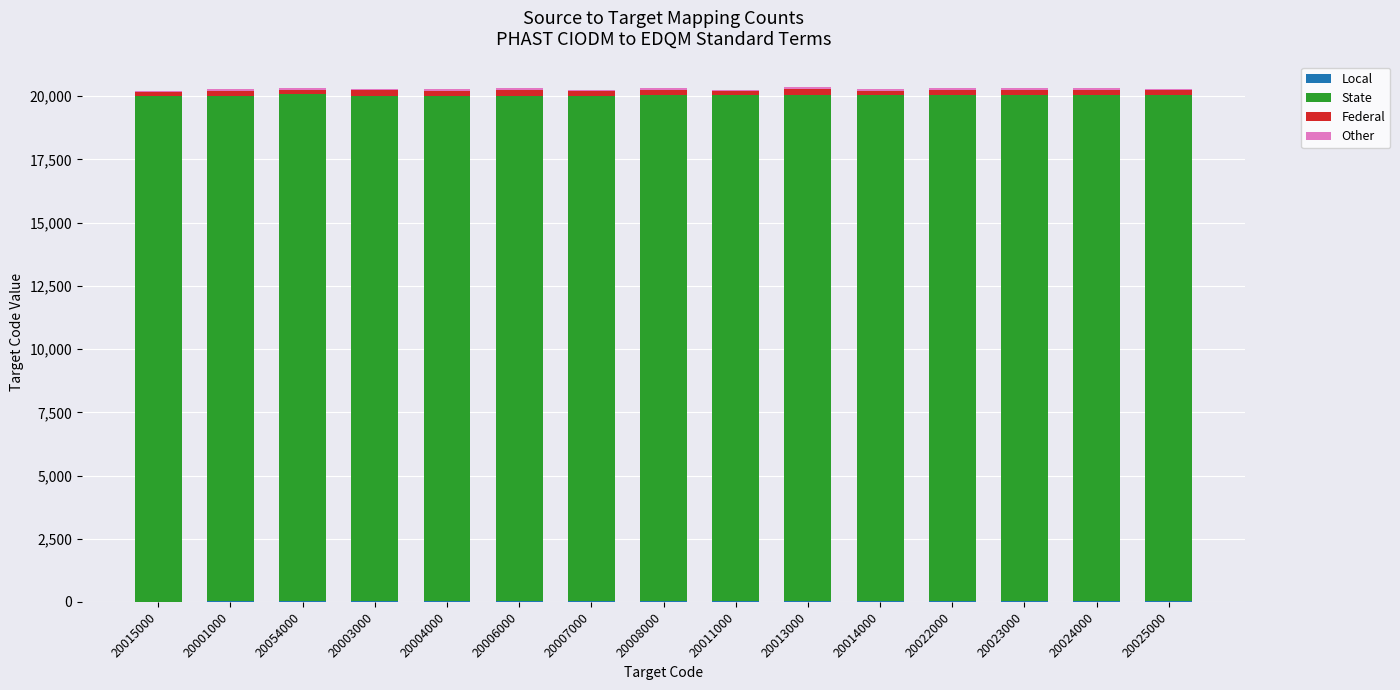

How many data points does each series have?

15